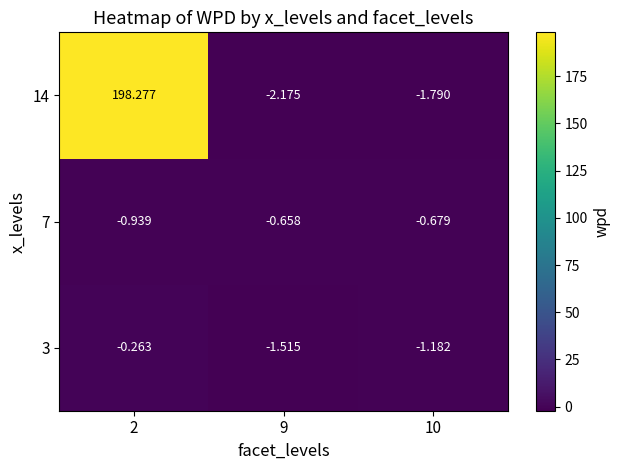

Is the value of 3 at 9 greater than the value of 7 at 2?

No